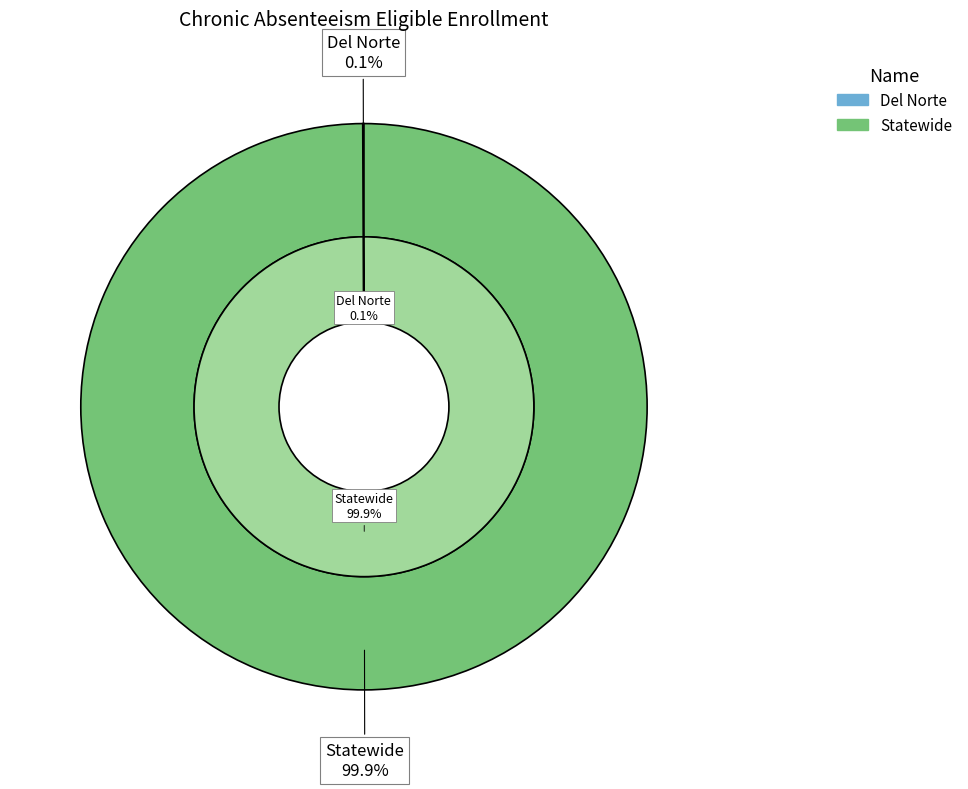

To the nearest percent, what is the difference between the Statewide and Del Norte slice percentages?

100%